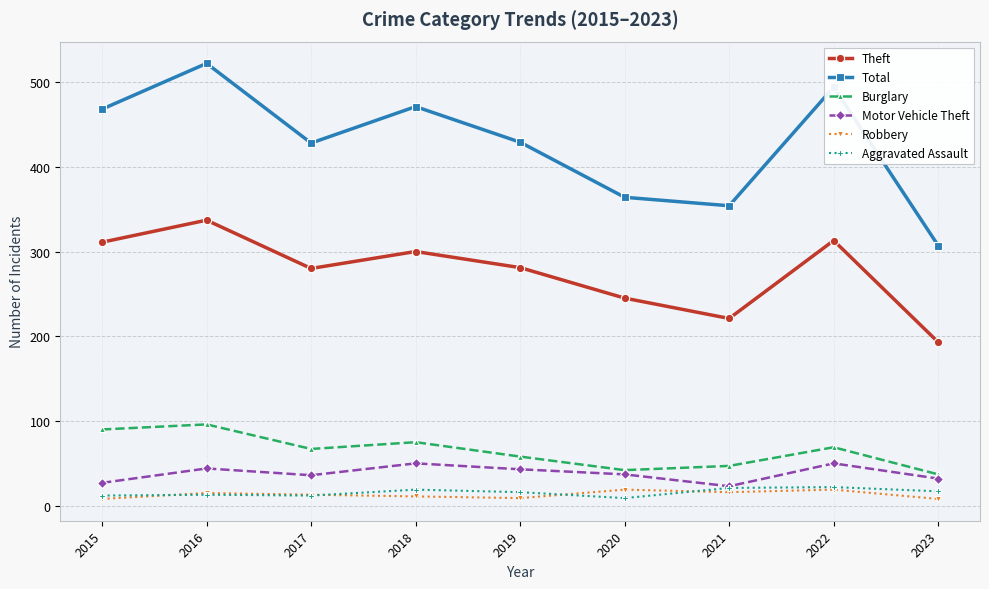

Which series has the largest range (max minus min)?

Total